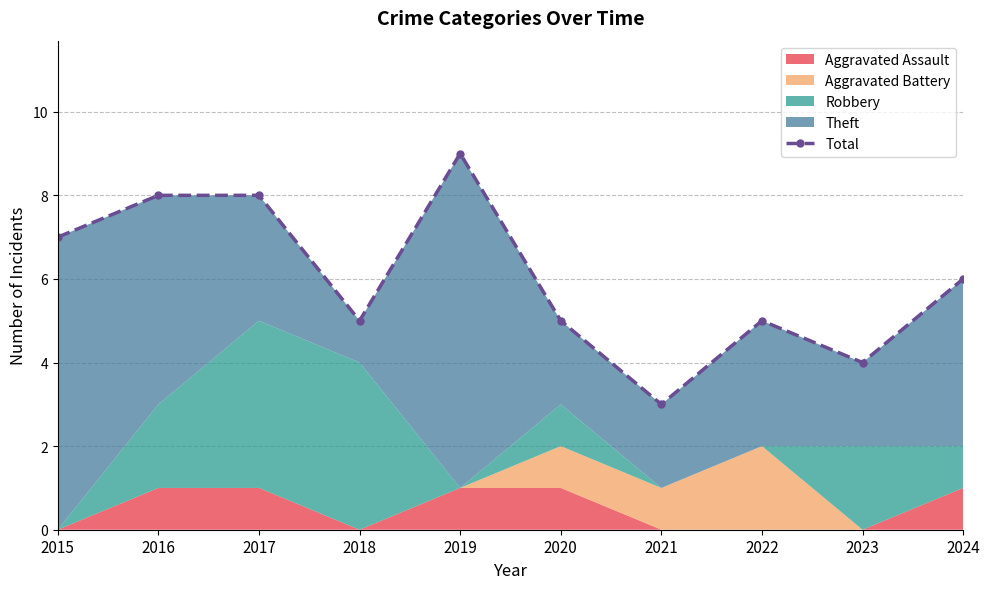

The chart shows a value of 13 at 2017. True or false?

False